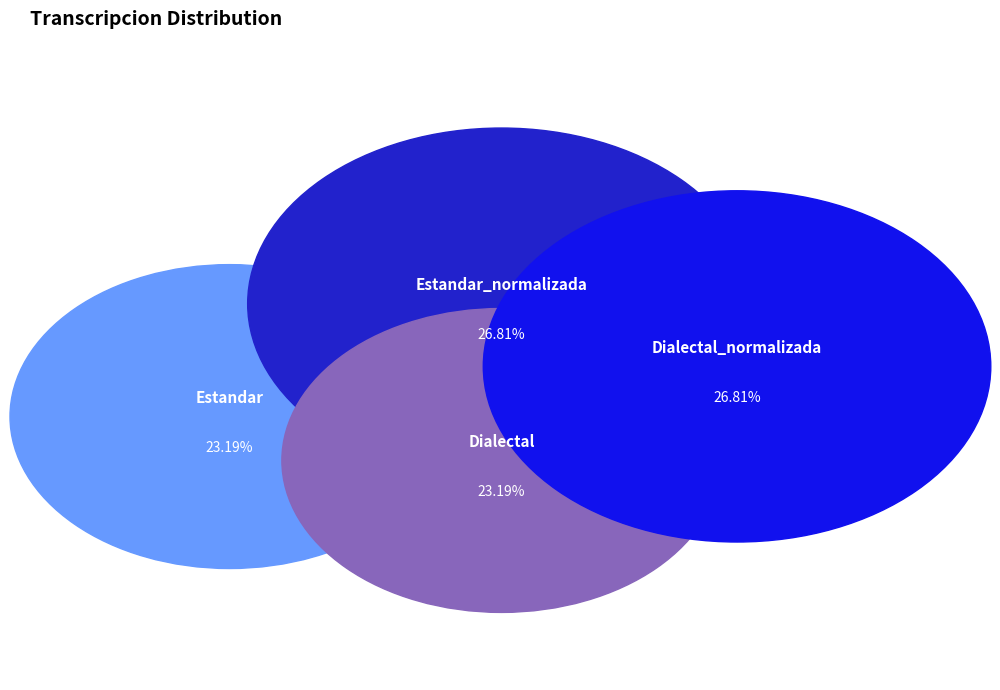

To the nearest percent, what is the average slice percentage?

25%